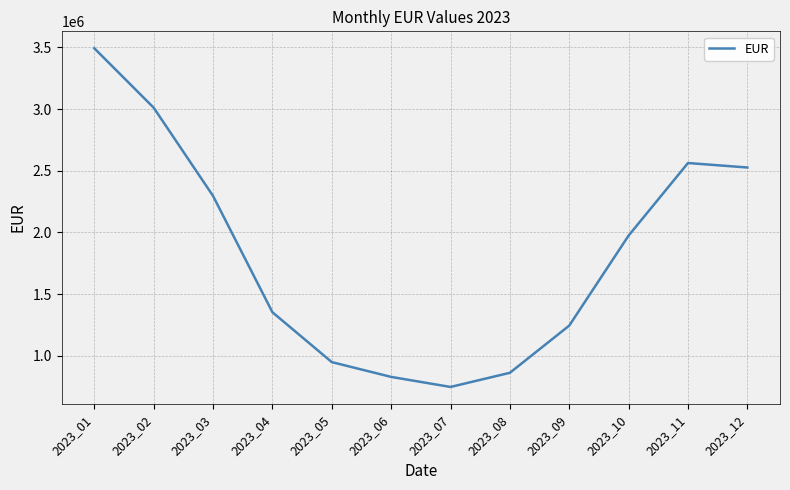

How many interior local valleys (lower than both neighbors) does the data have?

1